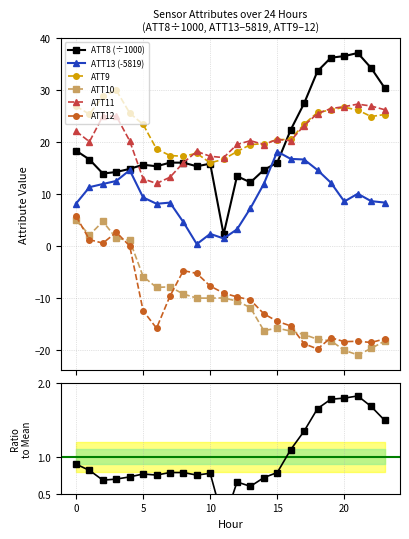

What is the highest value of the ATT12 series?

5.7